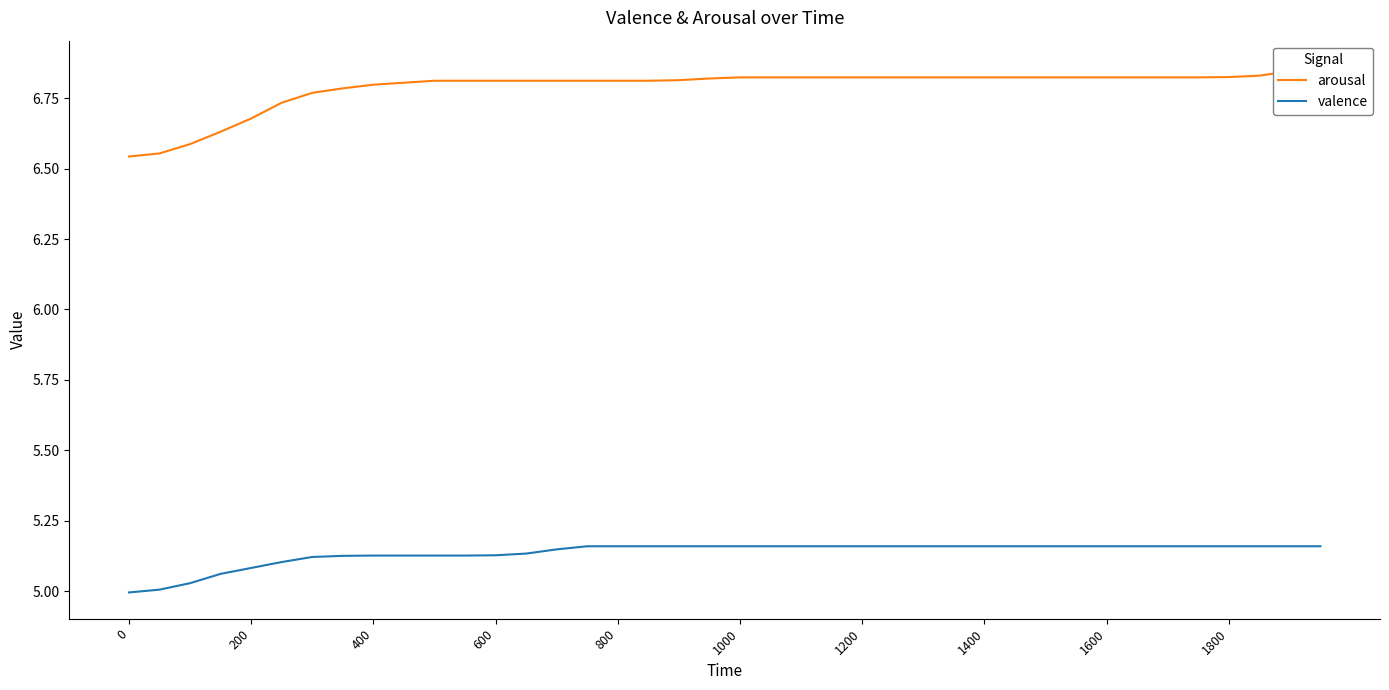

List the series in order of their overall mean, lowest first.

valence, arousal